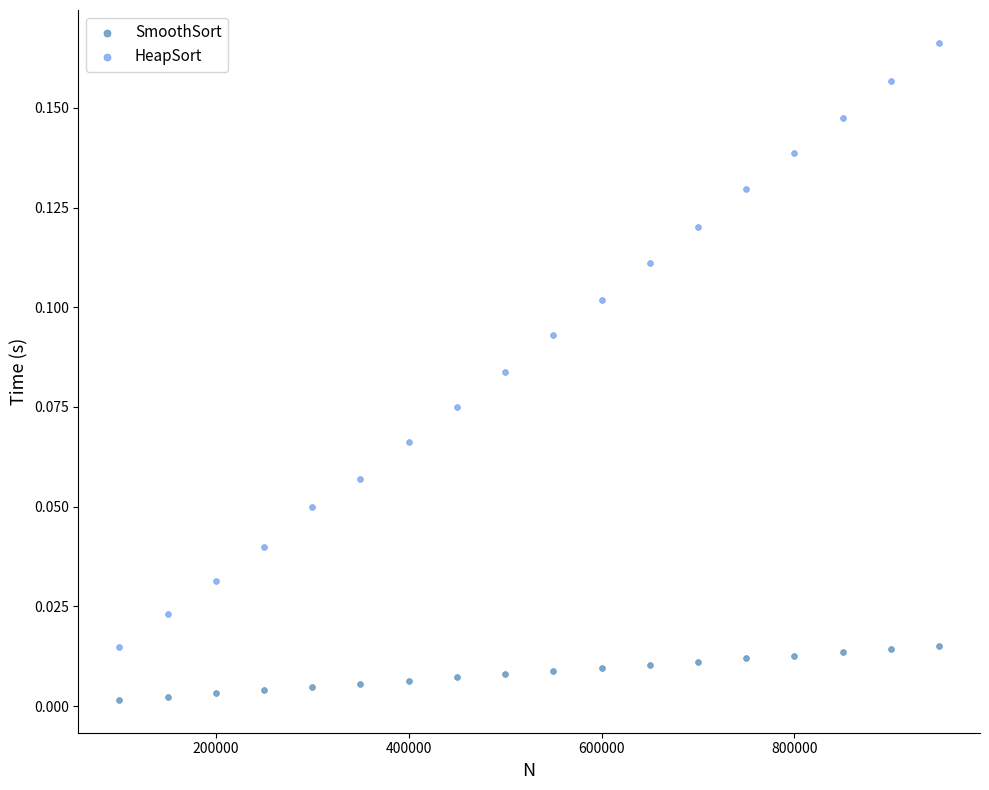

Across all data points, what is the range of X values (max minus min)?

850000.0